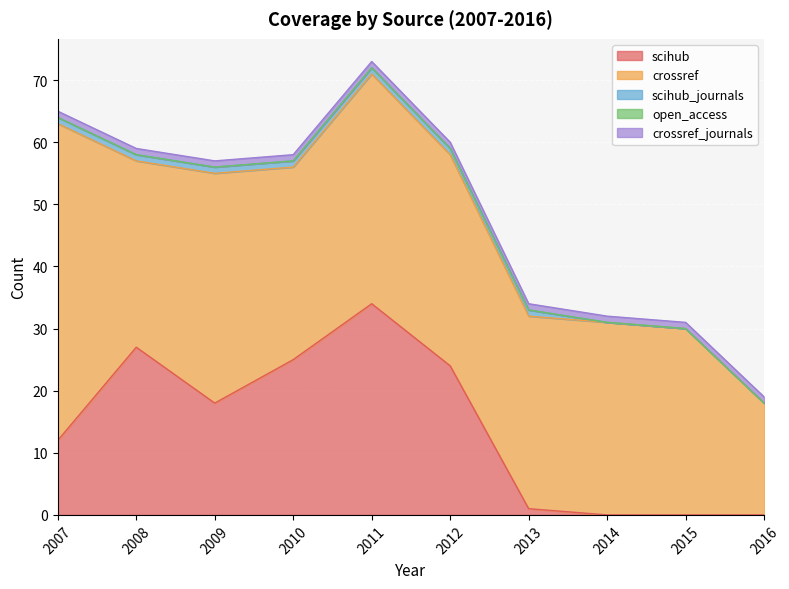

How many lines are shown in the chart?

5